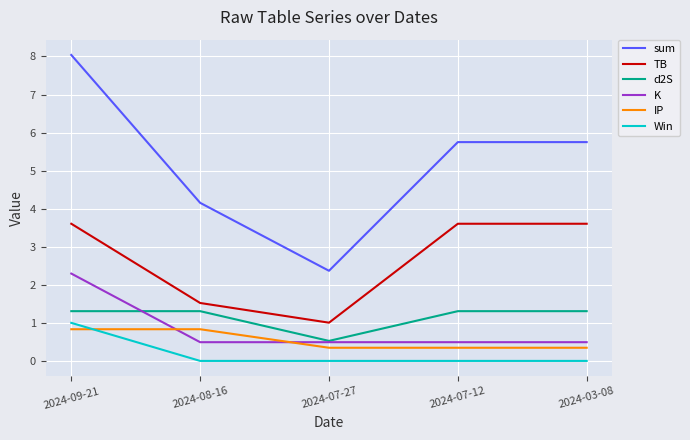

Which series has the widest spread of values?

sum